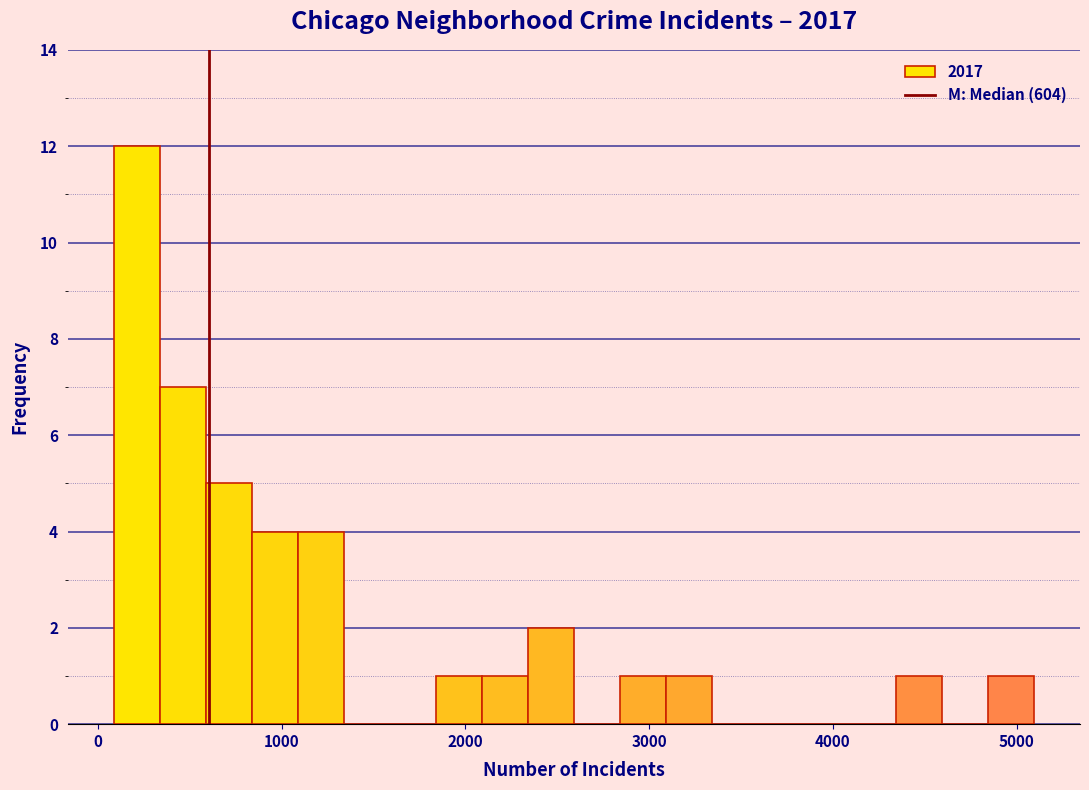

Around what value on the x-axis is the tallest bar? Give the approximate position of its centre, as read against the axis.

200